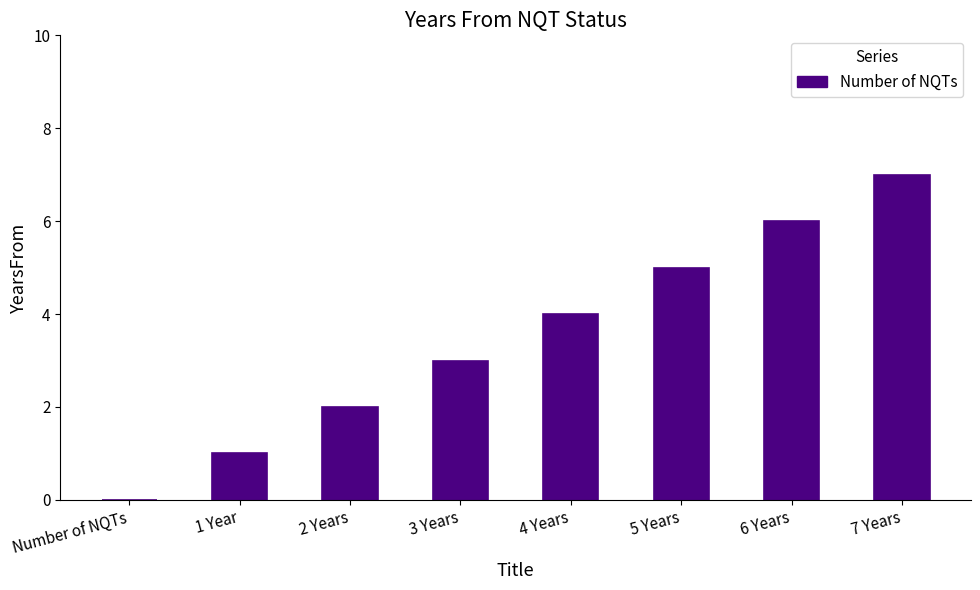

What is the change in value from 3 Years to 7 Years?

+4